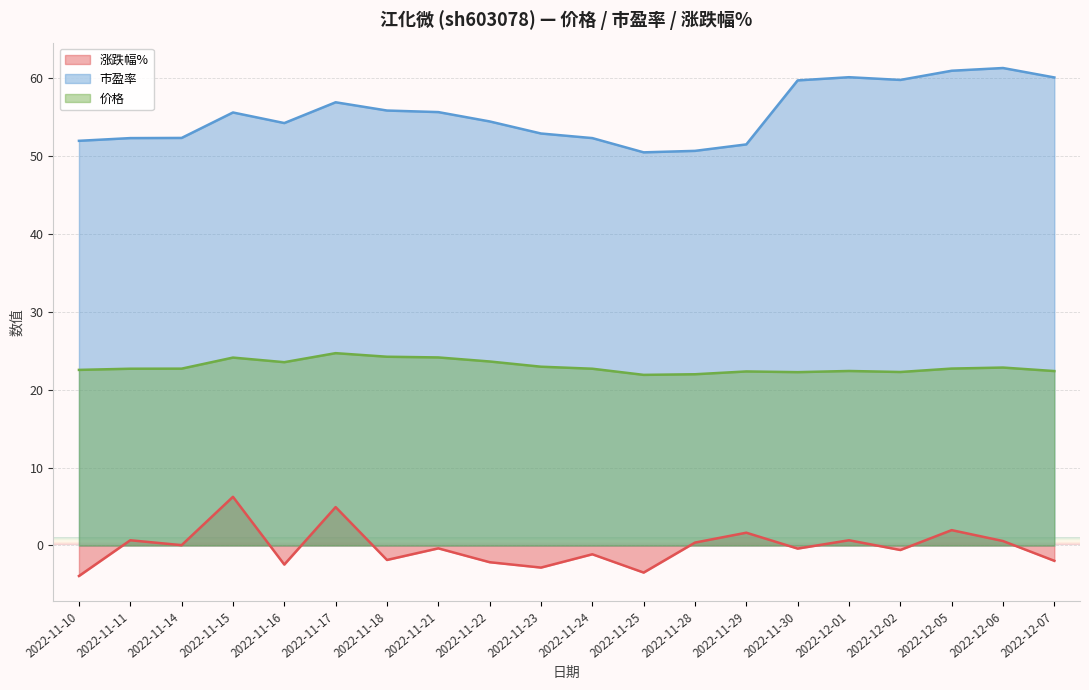

What is the label of the 11th point from the right?

2022-11-23